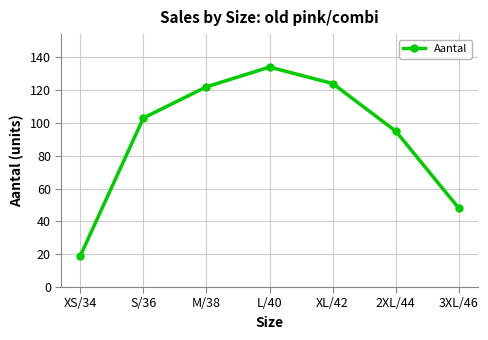

What position from the left is XL/42?

5